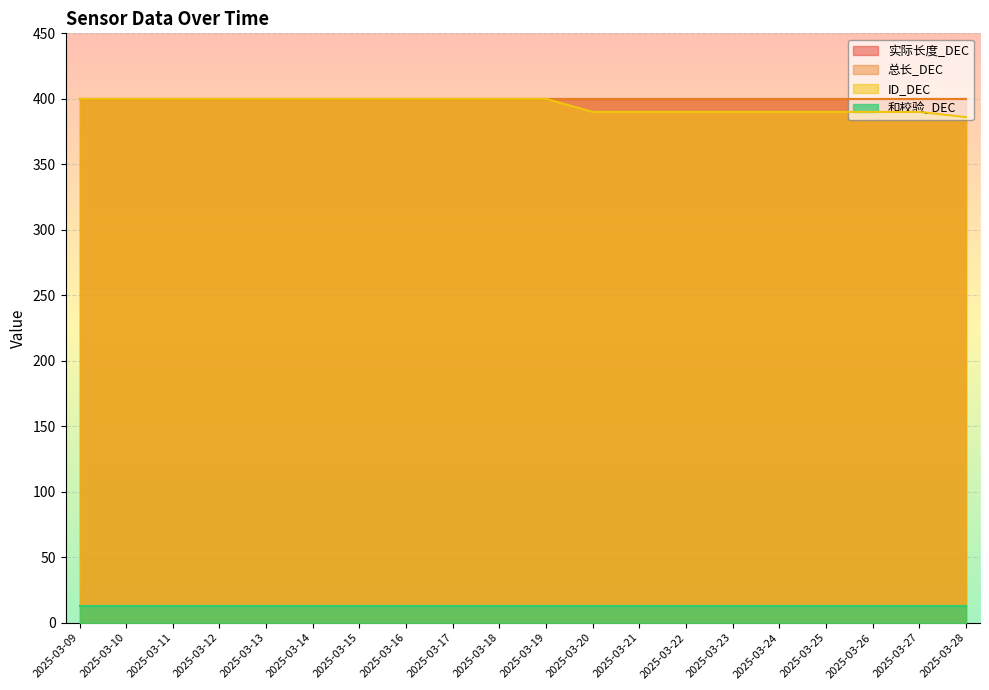

What is the sum of all 总长_DEC values?

8000